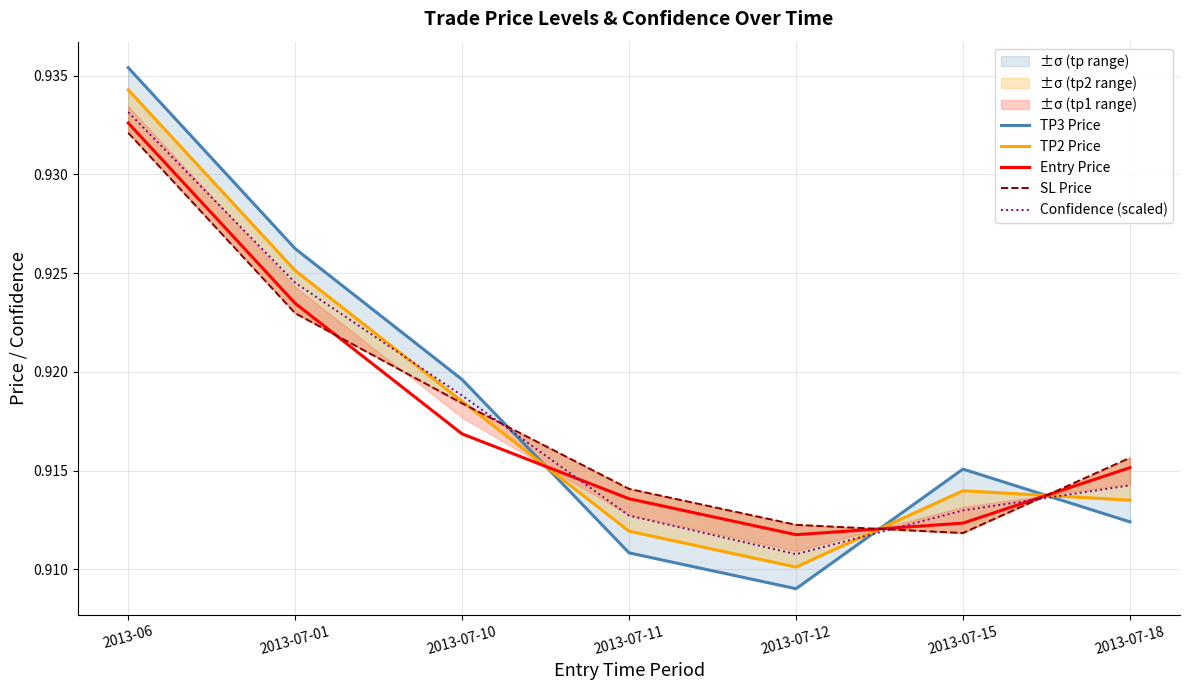

What position from the right is 2013-06?

7